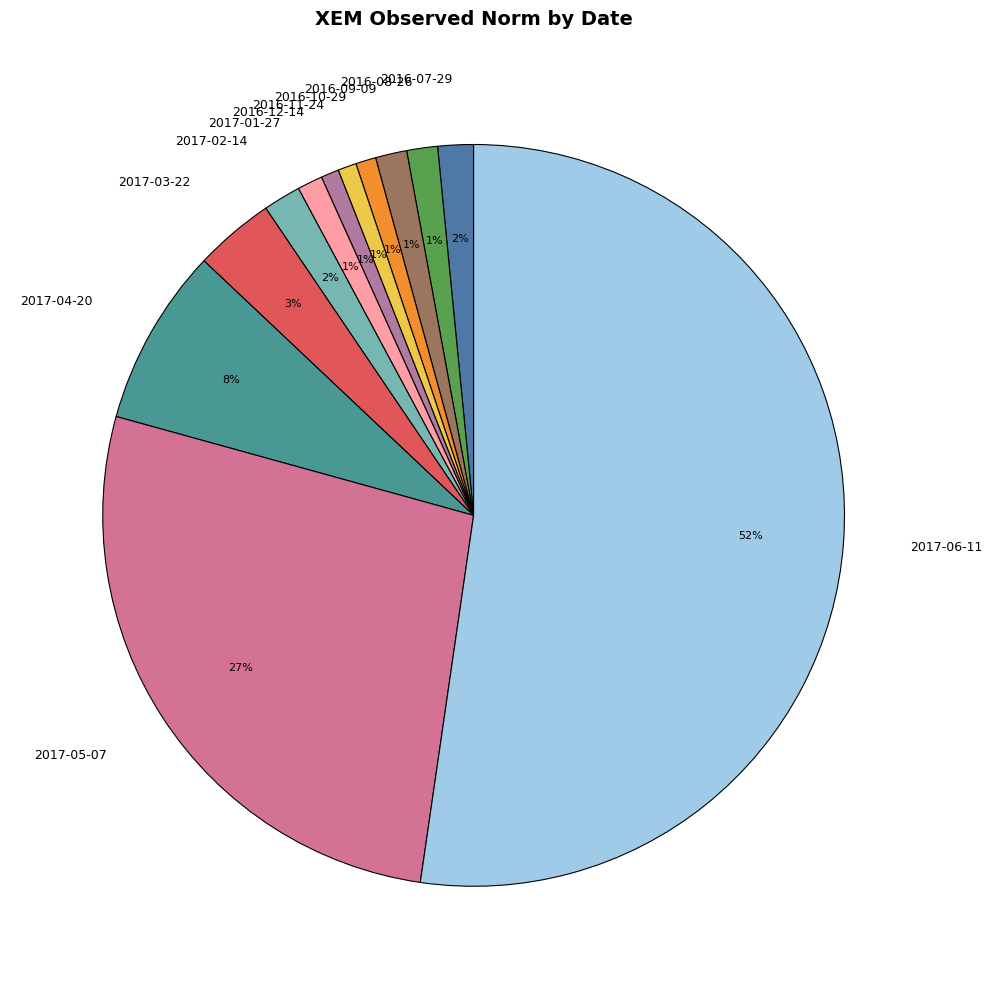

To the nearest percent, what portion does 2016-08-26 represent?

1%